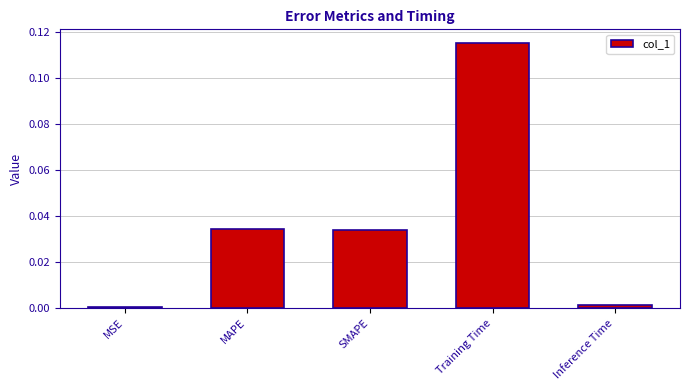

Which label corresponds to the largest value in the chart?

Training Time